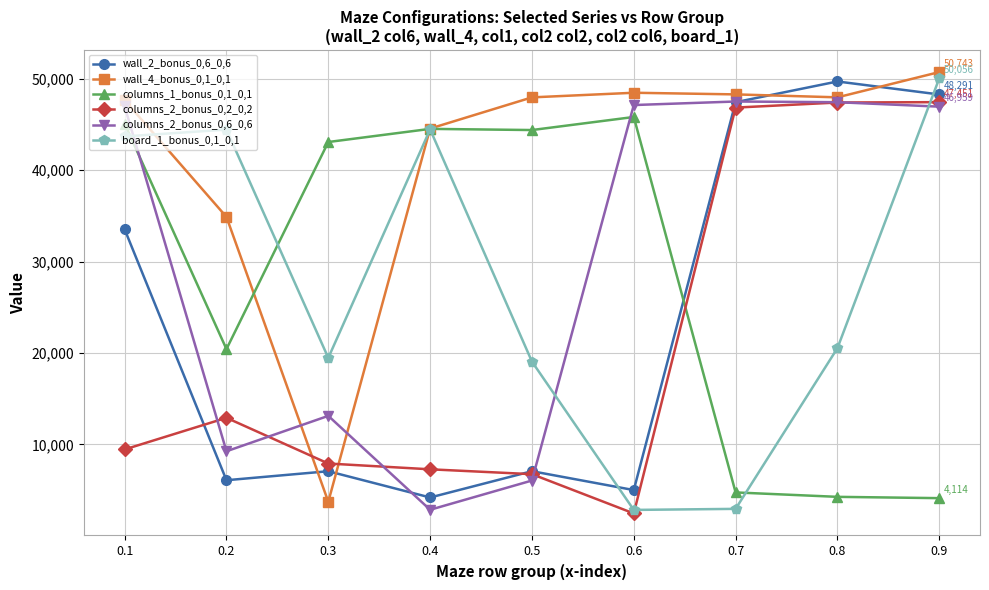

What is the total value across all series at 0.2?

127986